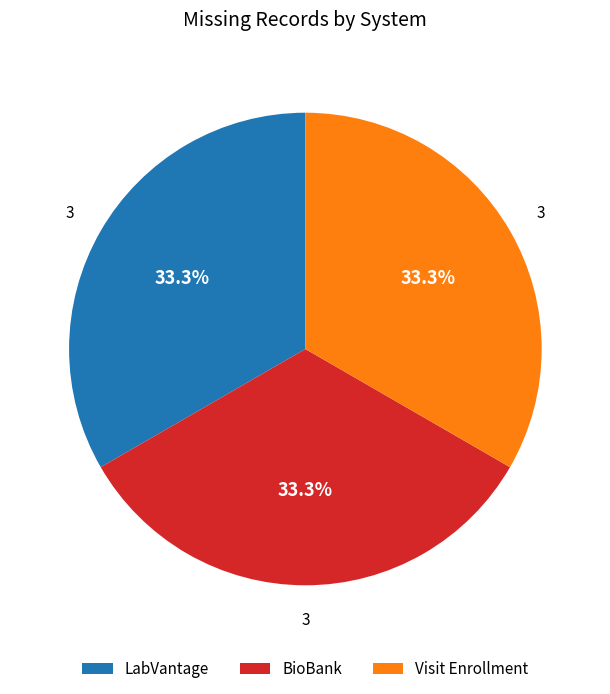

Count the number of slices in the pie.

3